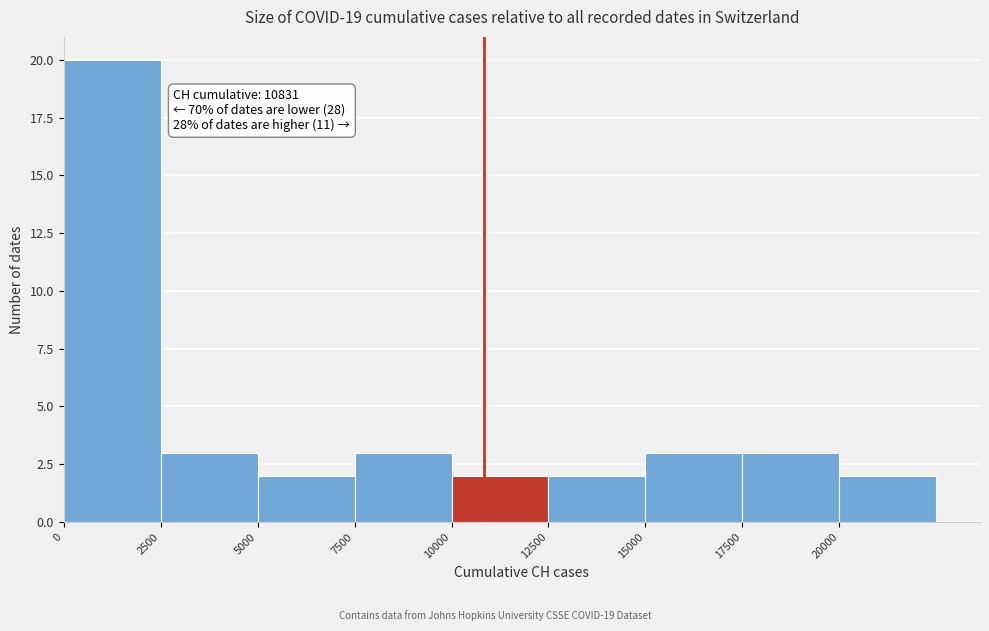

Over which range of the x-axis is the bar tallest?

0 to 2500